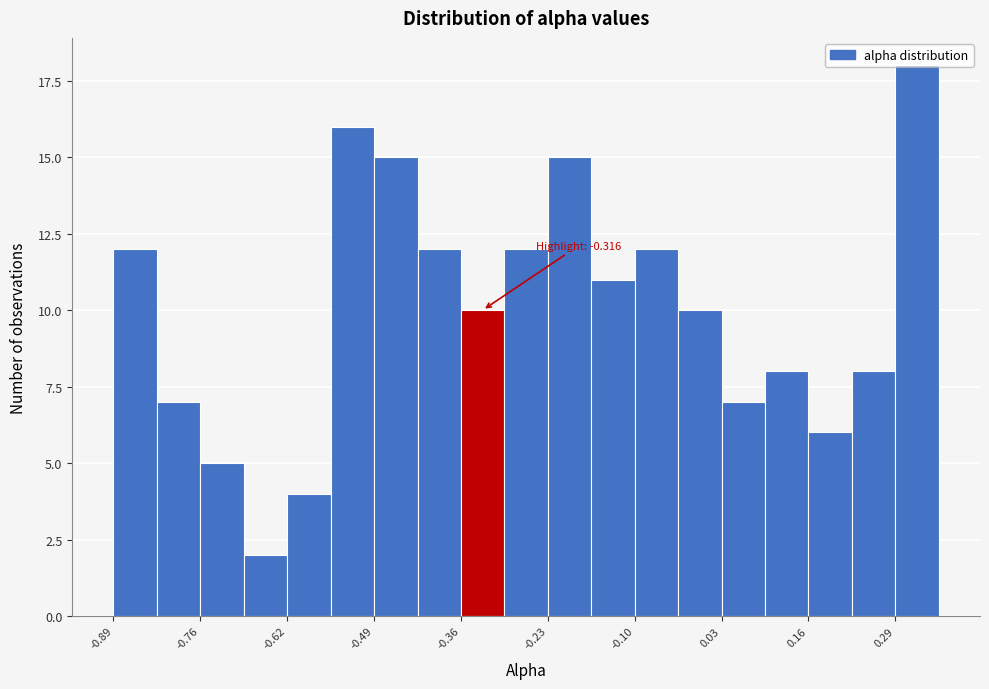

Read against the x-axis, roughly where is the centre of the tallest bar?

0.32